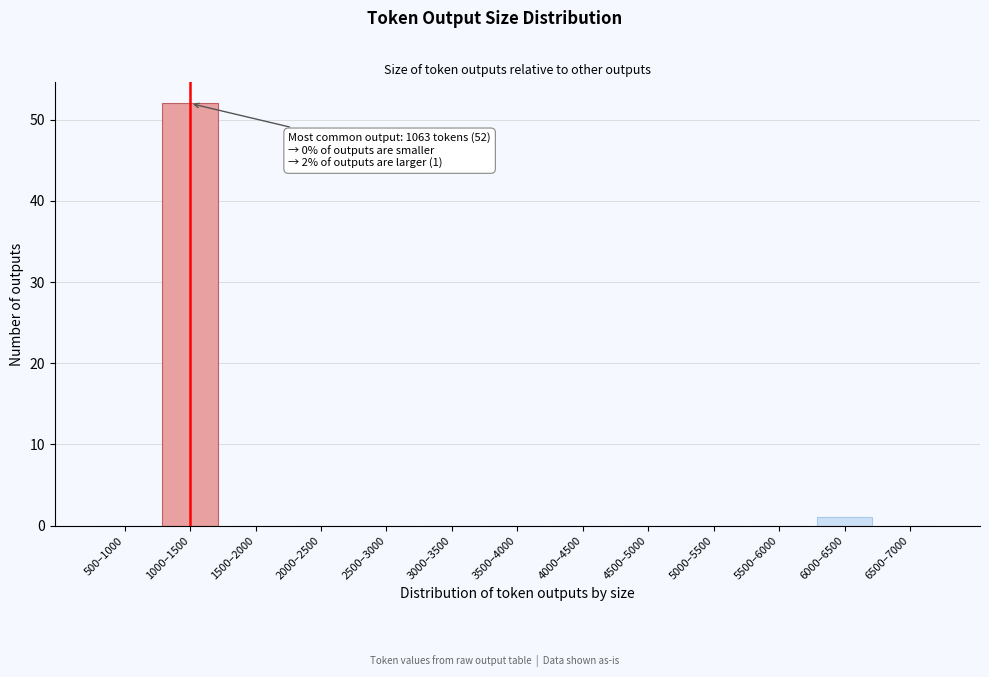

Reading left to right, what are all the values shown in this chart?

500–1000=0	1000–1500=52	1500–2000=0	2000–2500=0	2500–3000=0	3000–3500=0	3500–4000=0	4000–4500=0	4500–5000=0	5000–5500=0	5500–6000=0	6000–6500=1	6500–7000=0